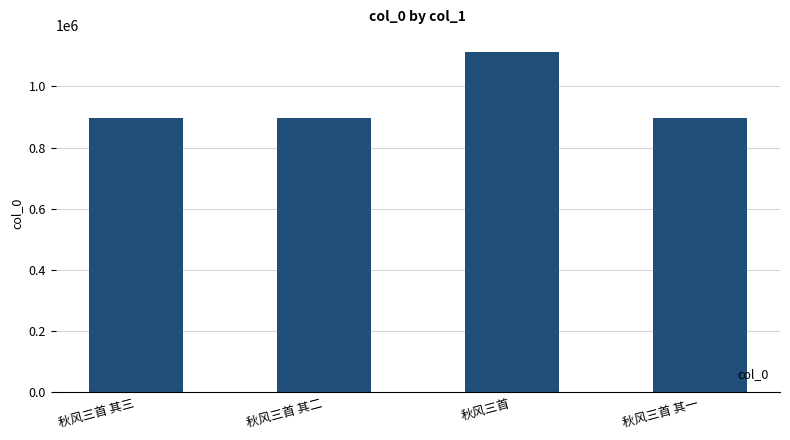

Which has a higher value, 秋风三首 or 秋风三首 其三?

秋风三首